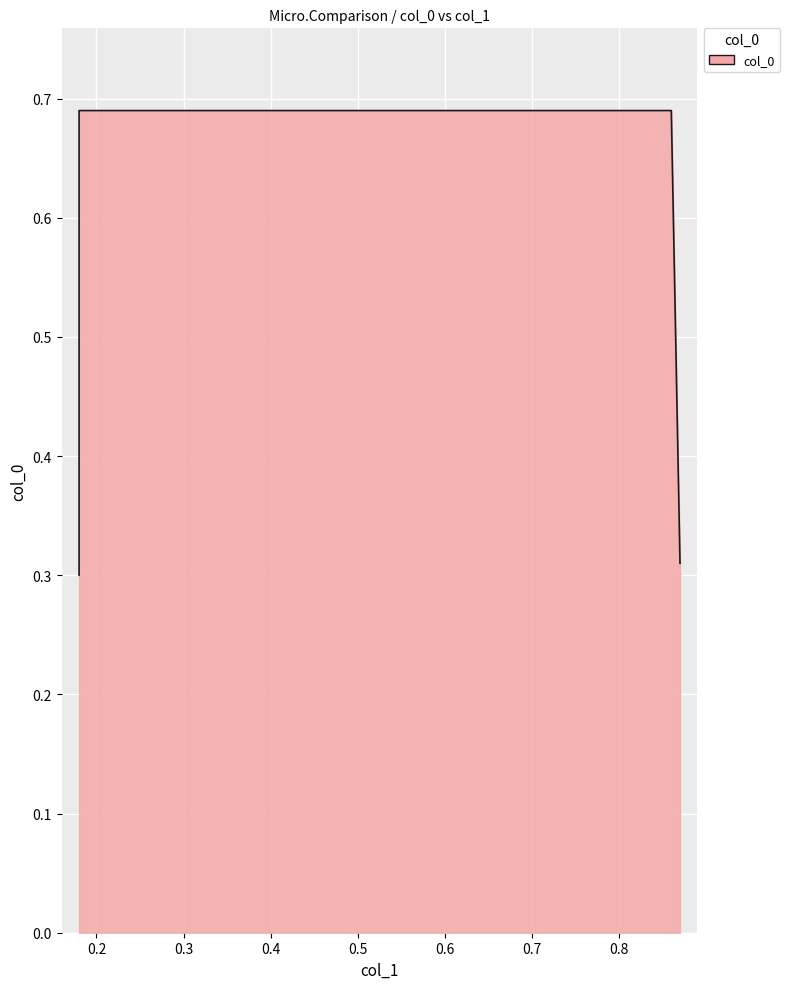

List the labels in order of value, largest first.

0.18, 0.86, 0.87, 0.18